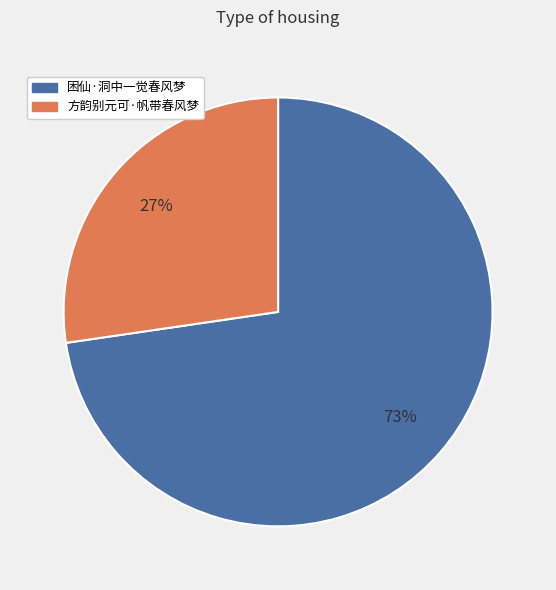

Which category has the biggest portion of the pie?

困仙·洞中一觉春风梦